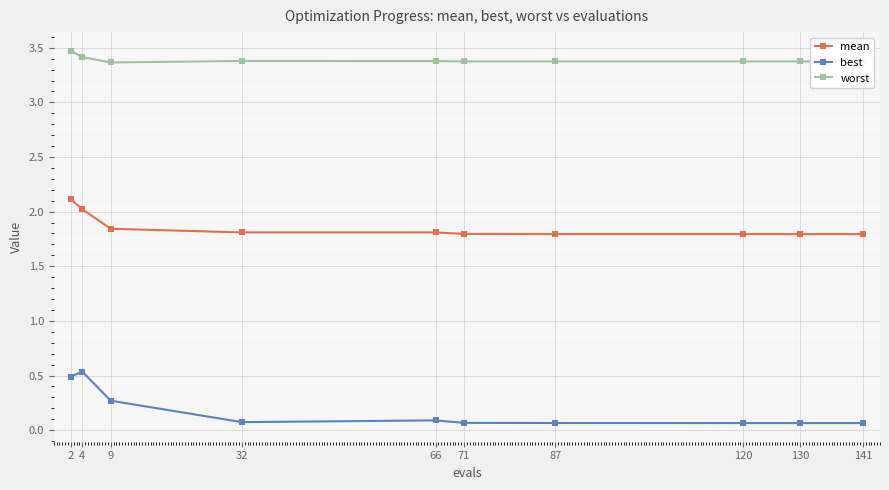

Rank the series by their maximum value, from highest to lowest.

worst, mean, best